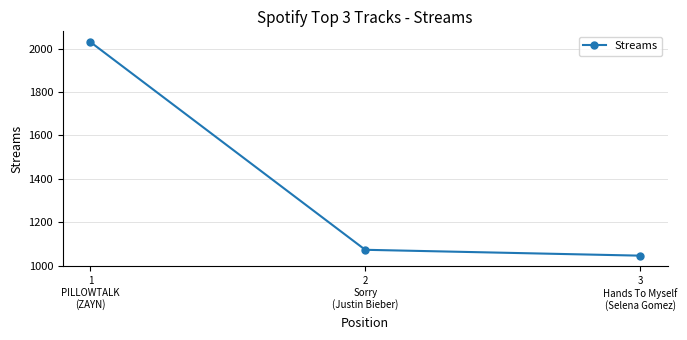

What position from the left is 2
Sorry
(Justin Bieber)?

2